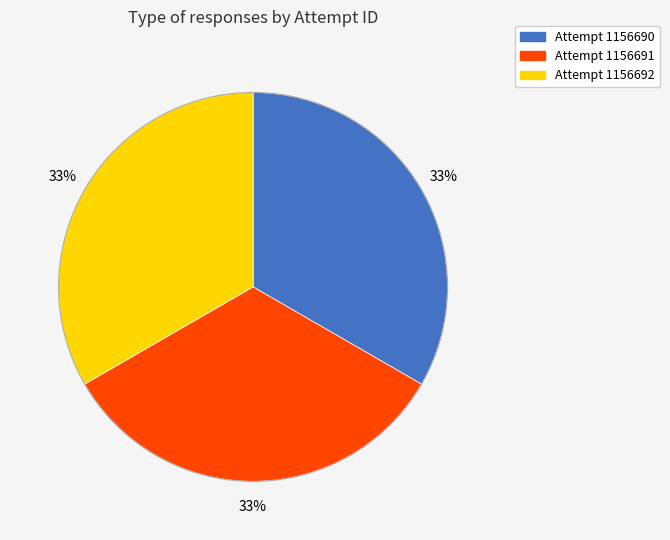

Is there a majority slice in this chart?

No